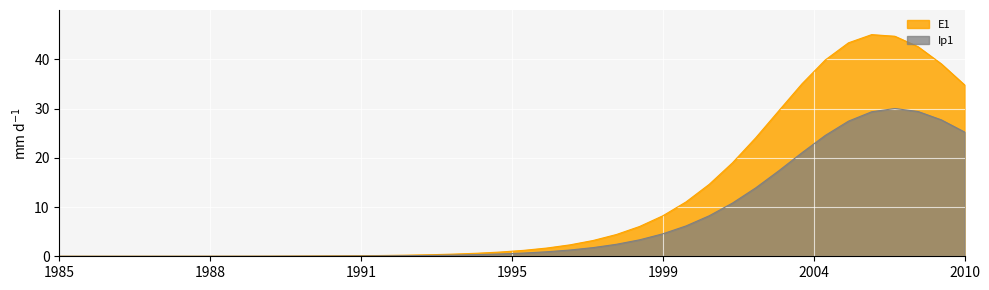

What is the difference between the maximum and minimum values in the Ip1 series?

30.0